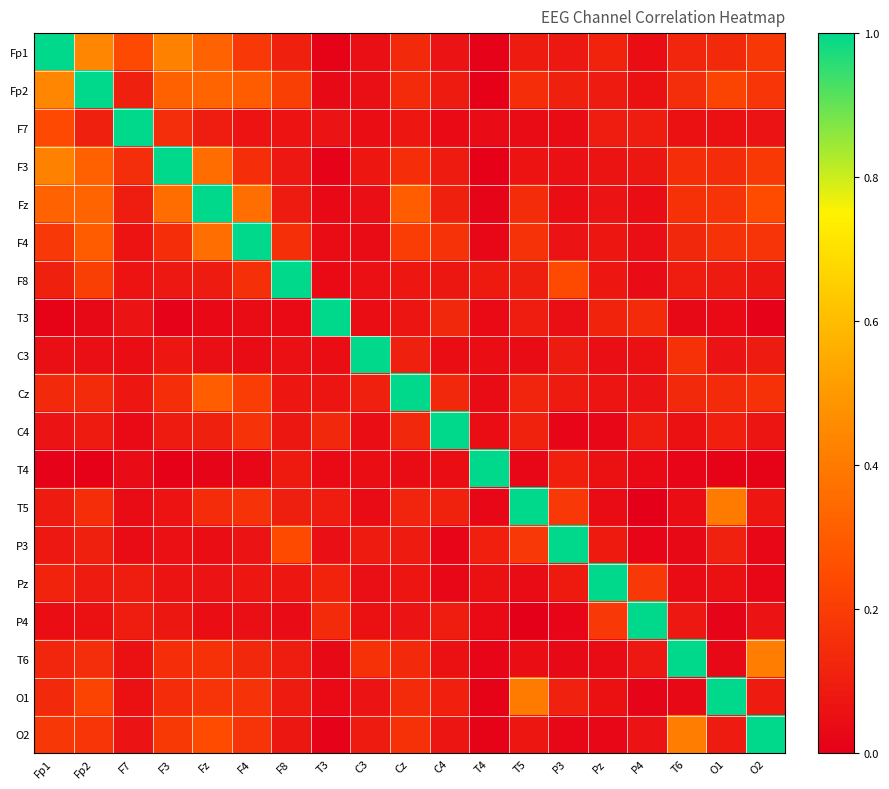

At which category is the sum across all series the highest?

Fp2